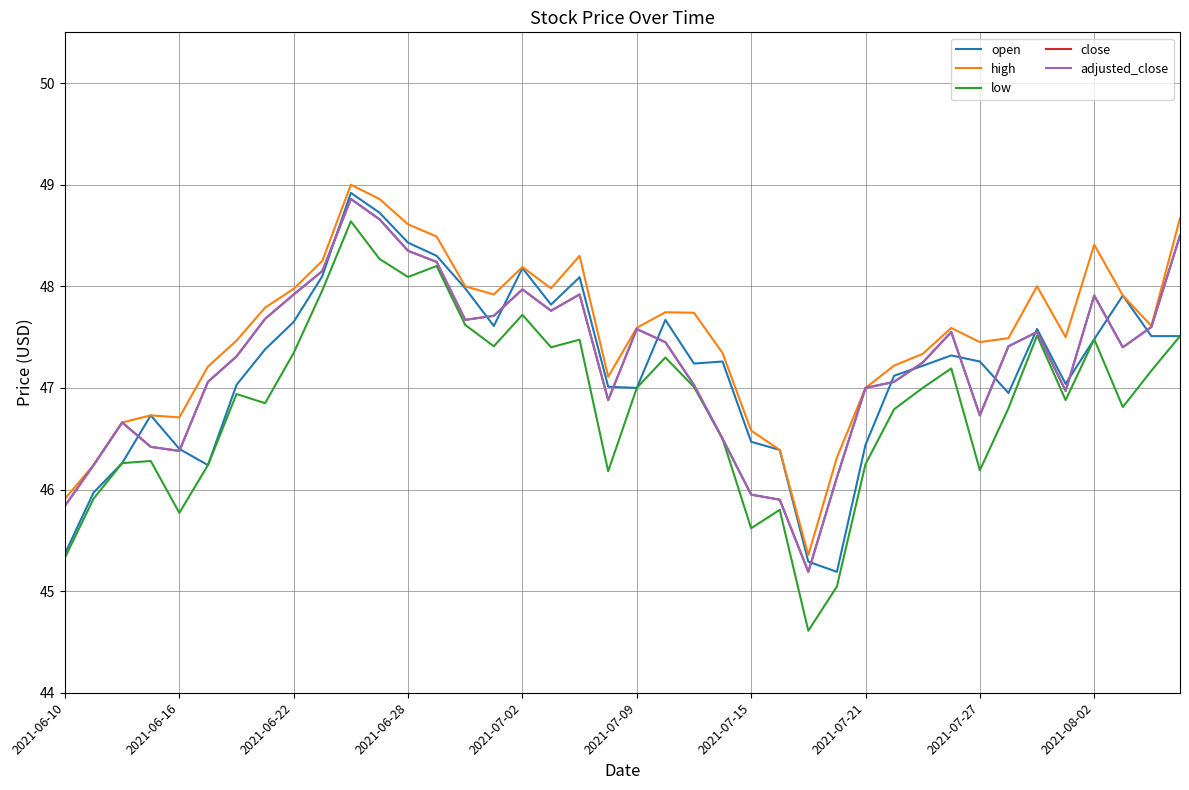

True or false: close and high cross at least once.

False